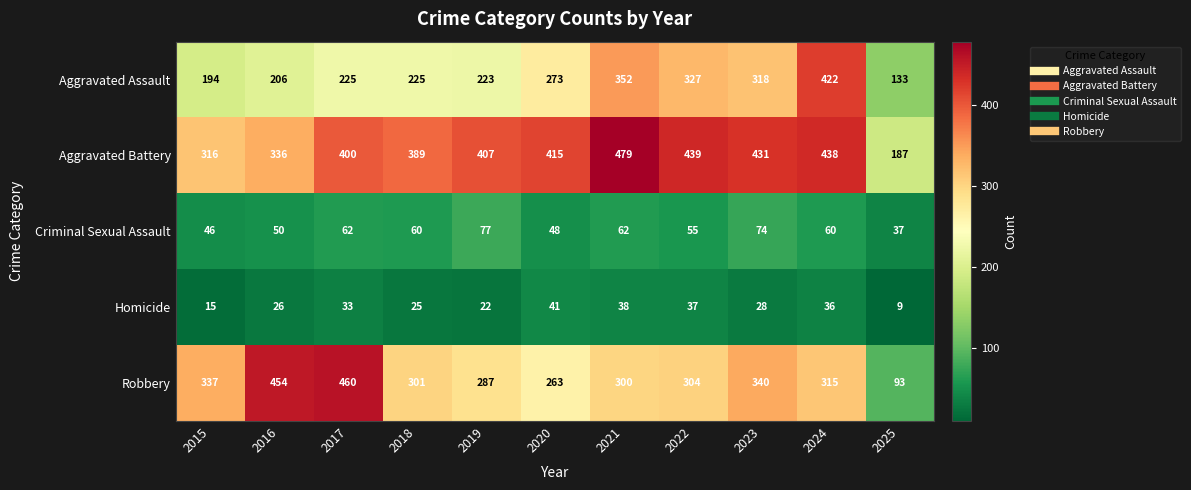

Count the number of data series in this chart.

5